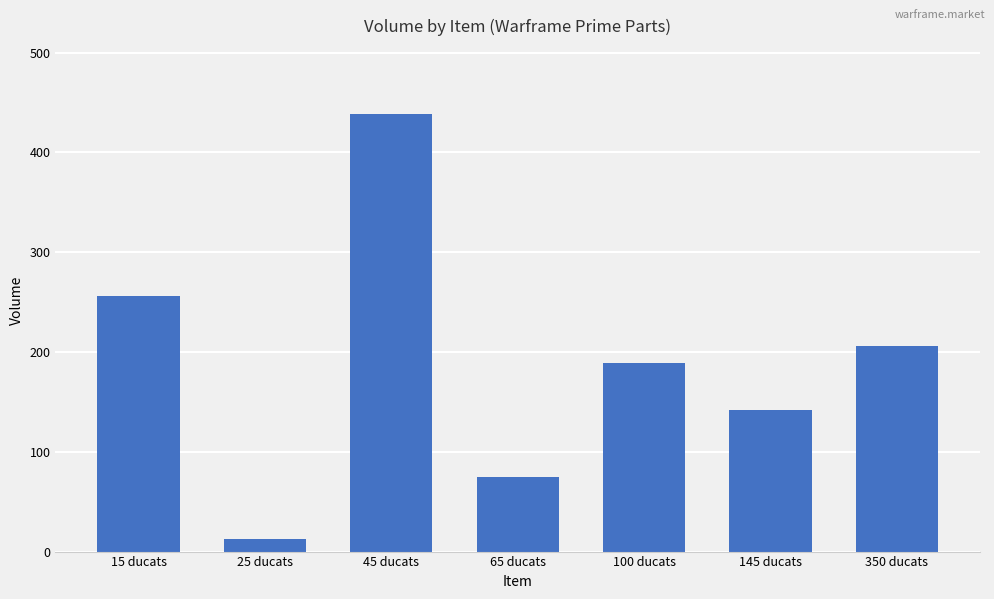

List the labels in order of value, smallest first.

25 ducats, 65 ducats, 145 ducats, 100 ducats, 350 ducats, 15 ducats, 45 ducats